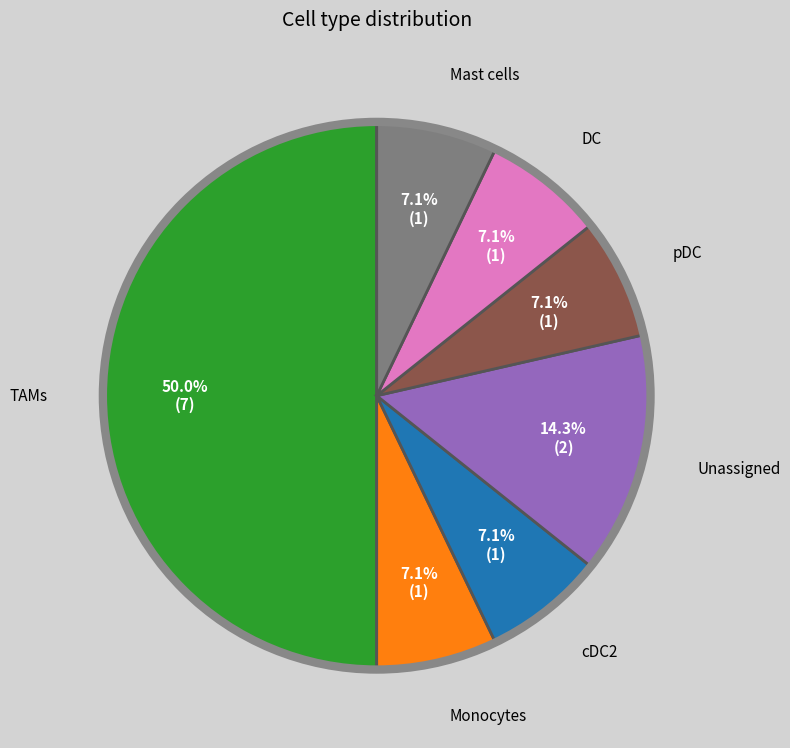

Rank the categories by value from lowest to highest.

Monocytes, cDC2, pDC, DC, Mast cells, Unassigned, TAMs